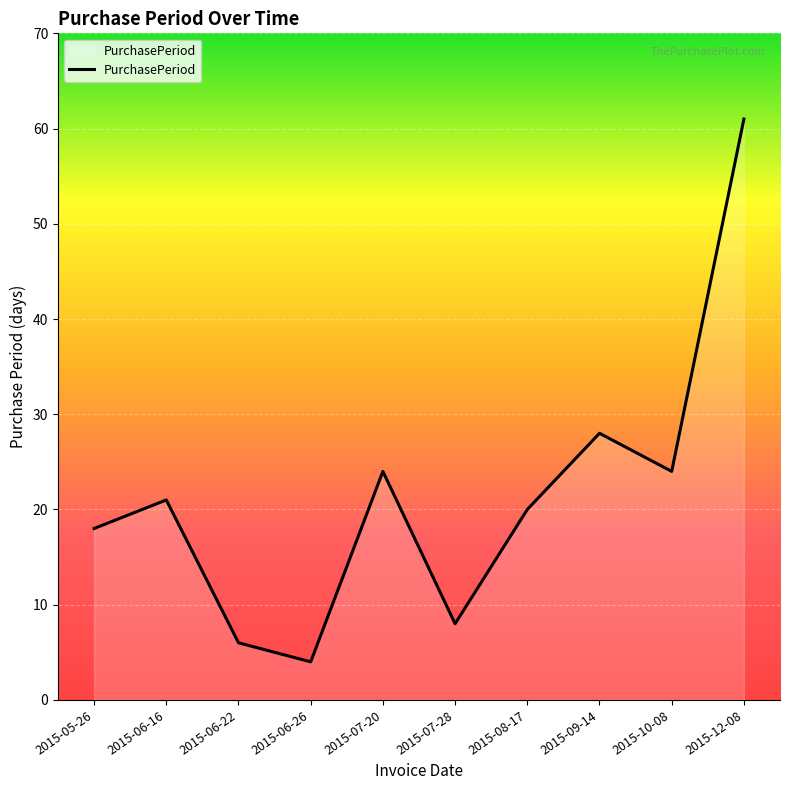

Which category has the lowest value across all series?

2015-06-26